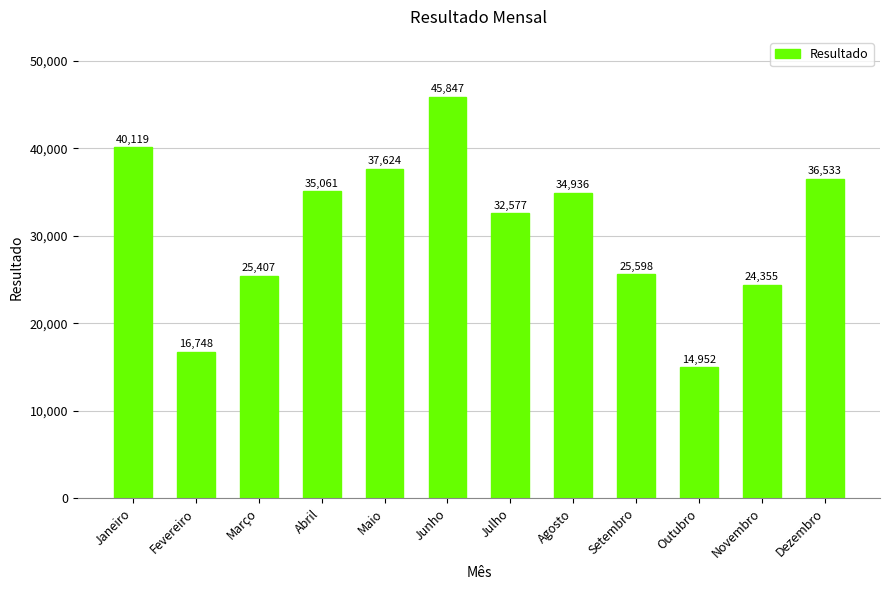

Rank the categories by value from lowest to highest.

Outubro, Fevereiro, Novembro, Março, Setembro, Julho, Agosto, Abril, Dezembro, Maio, Janeiro, Junho